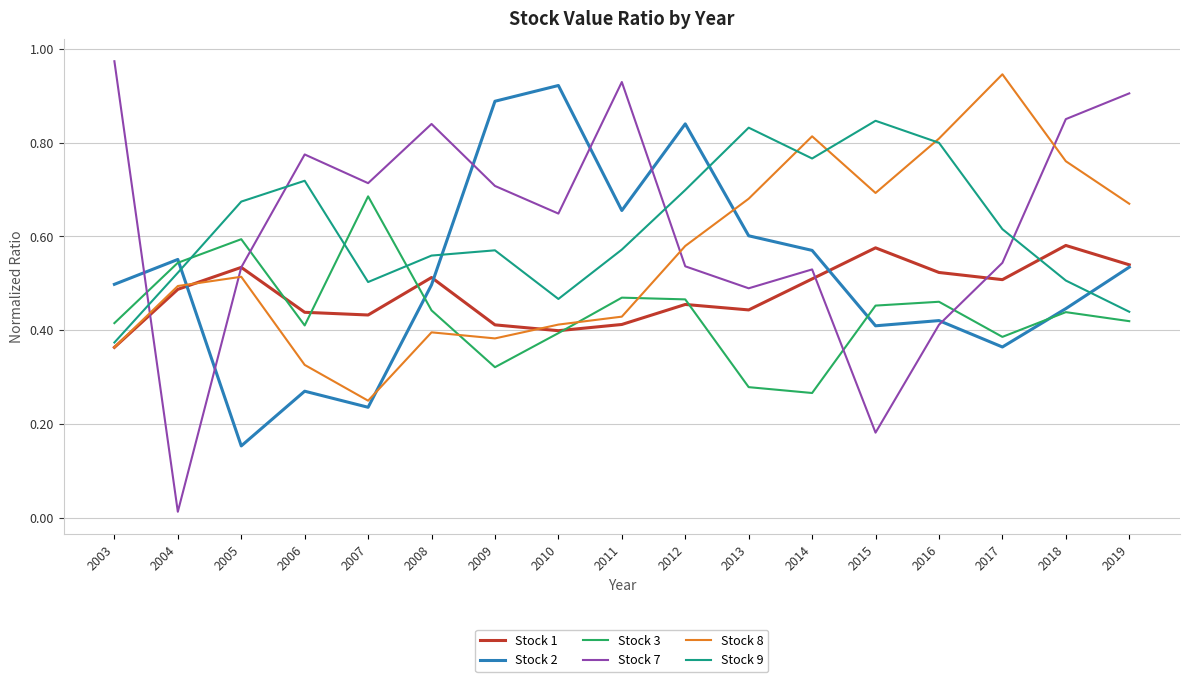

At which category does Stock 7 reach its first local peak?

2006